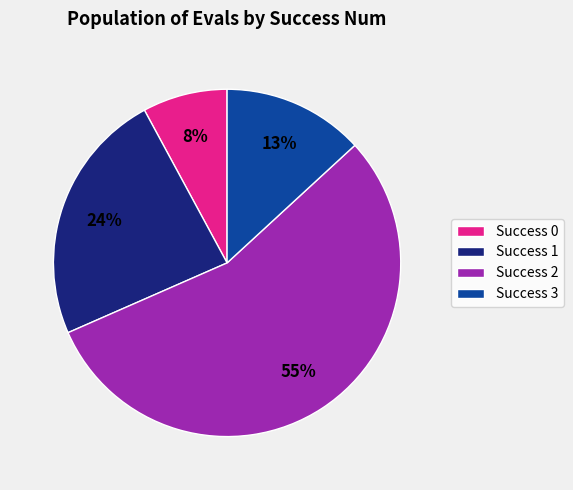

Is it true that Success 2 is 50% of the pie?

False